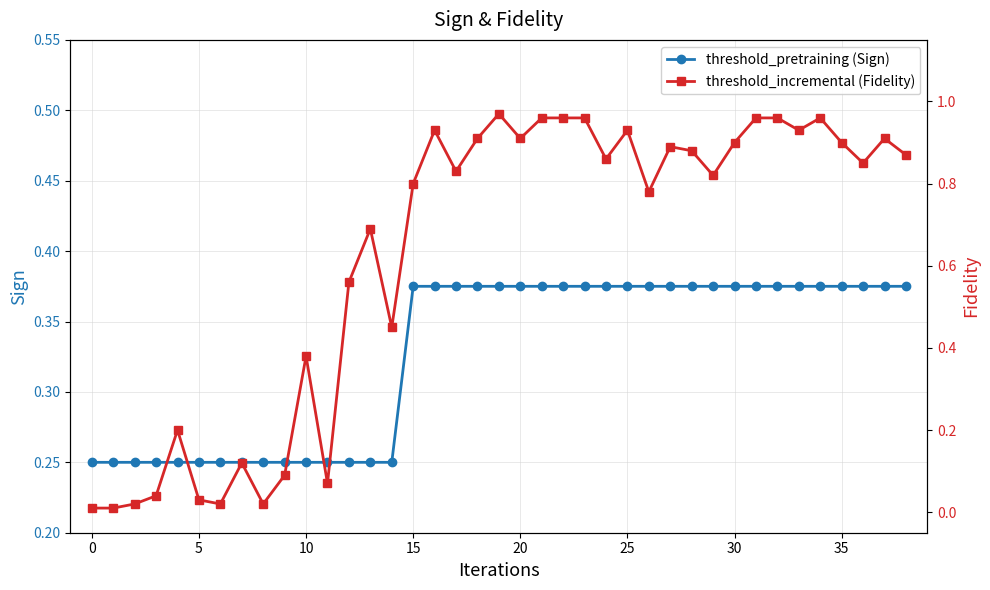

What is the average value of the threshold_incremental series?

0.6